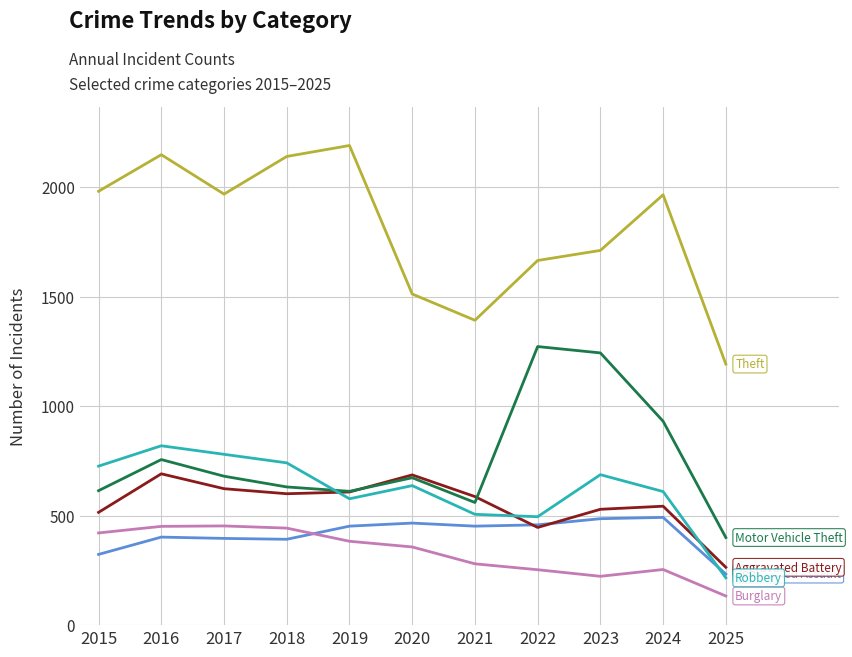

What is the greatest value displayed?

2190